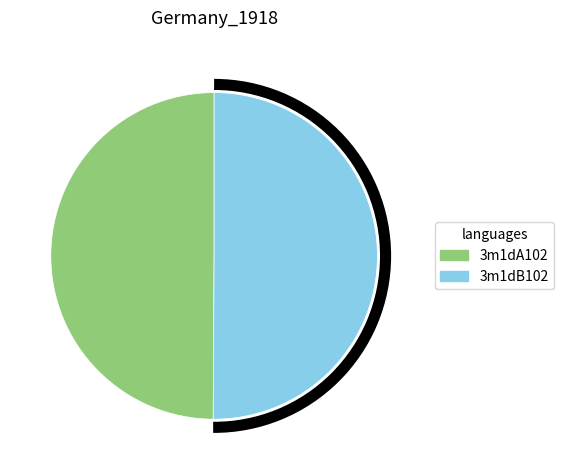

Is it true that 3m1dB102 is 59% of the pie?

False